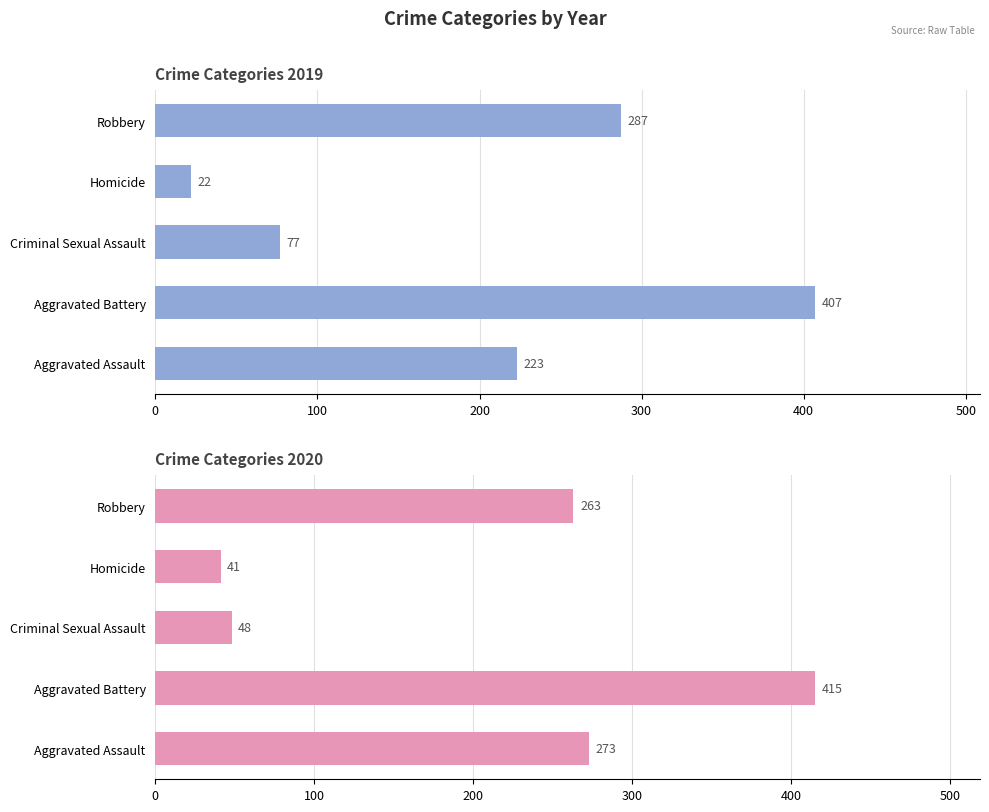

Read the 2019 value at Aggravated Assault.

223